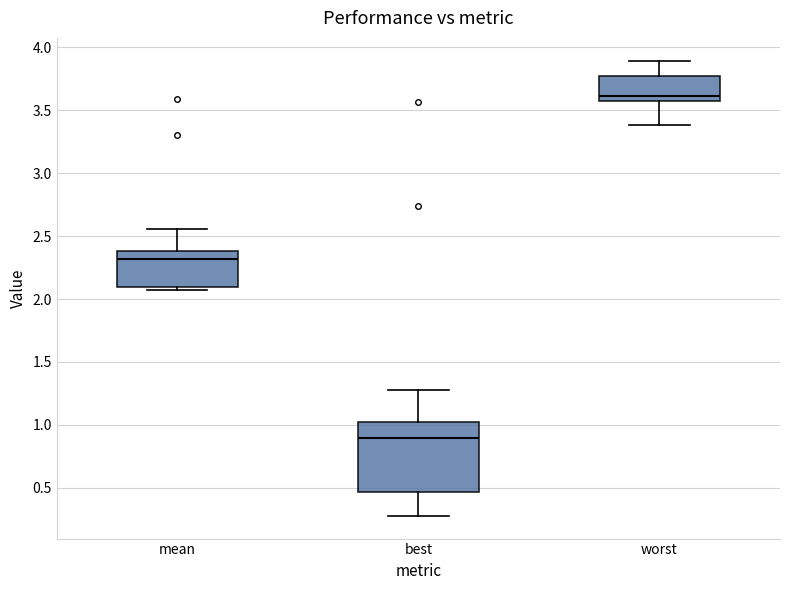

Comparing the boxes themselves (not the whiskers), which one is the tallest?

best